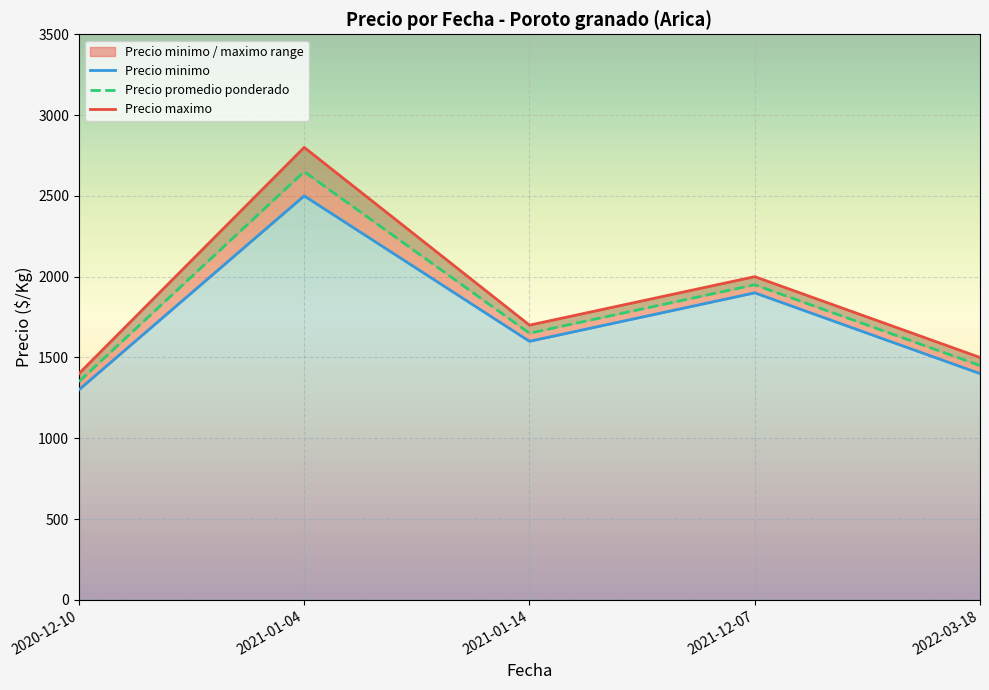

What is the minimum value for Precio promedio ponderado?

1350